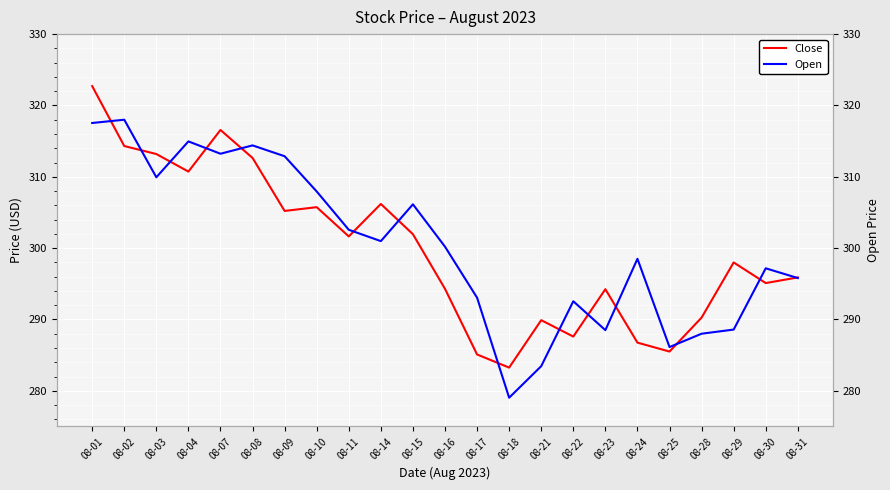

What is the difference between the highest and lowest values at 08-10?

2.2